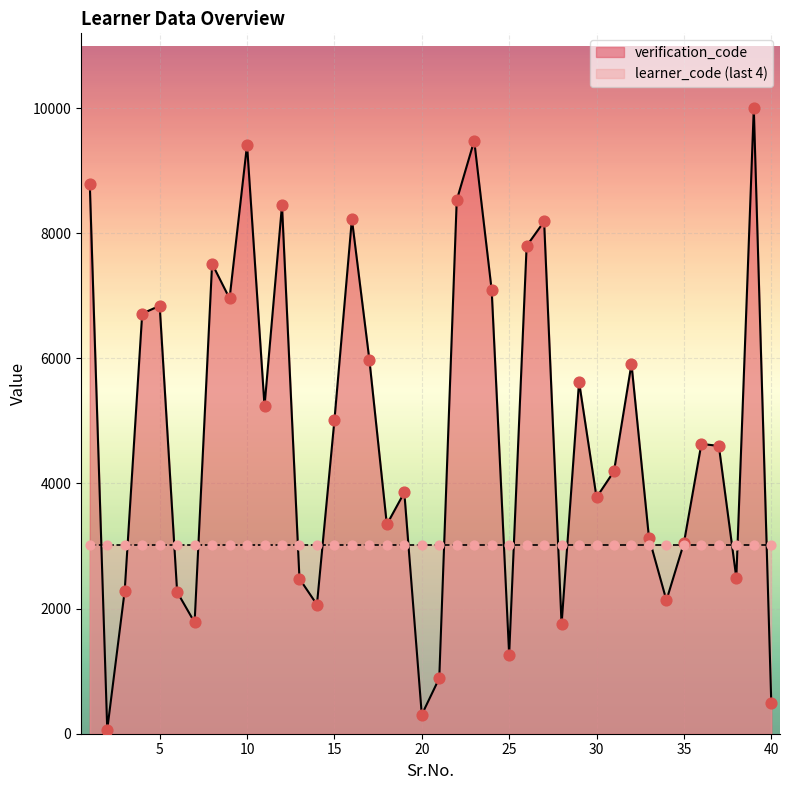

Is the value of Verification Code at 15 greater than the value of Learner Code (last 4 digits) at 4?

Yes